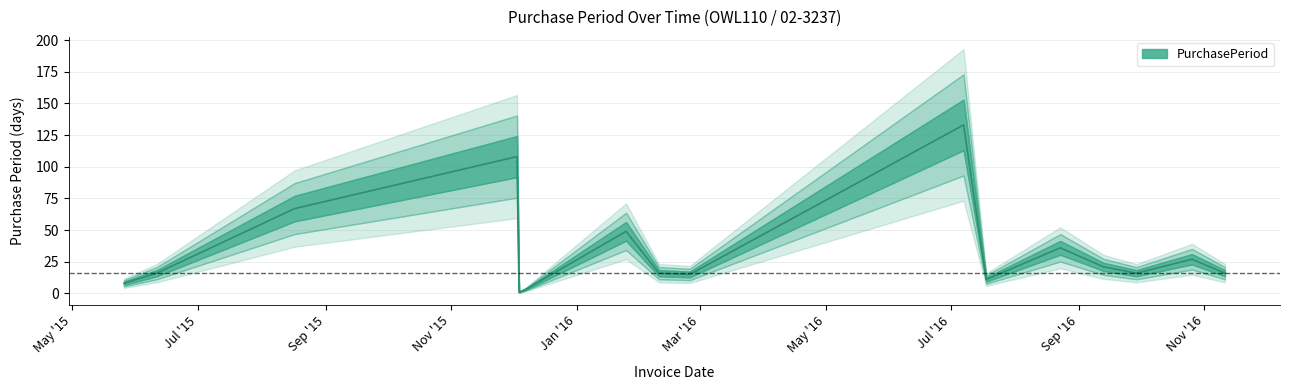

How many data points does each series have?

16